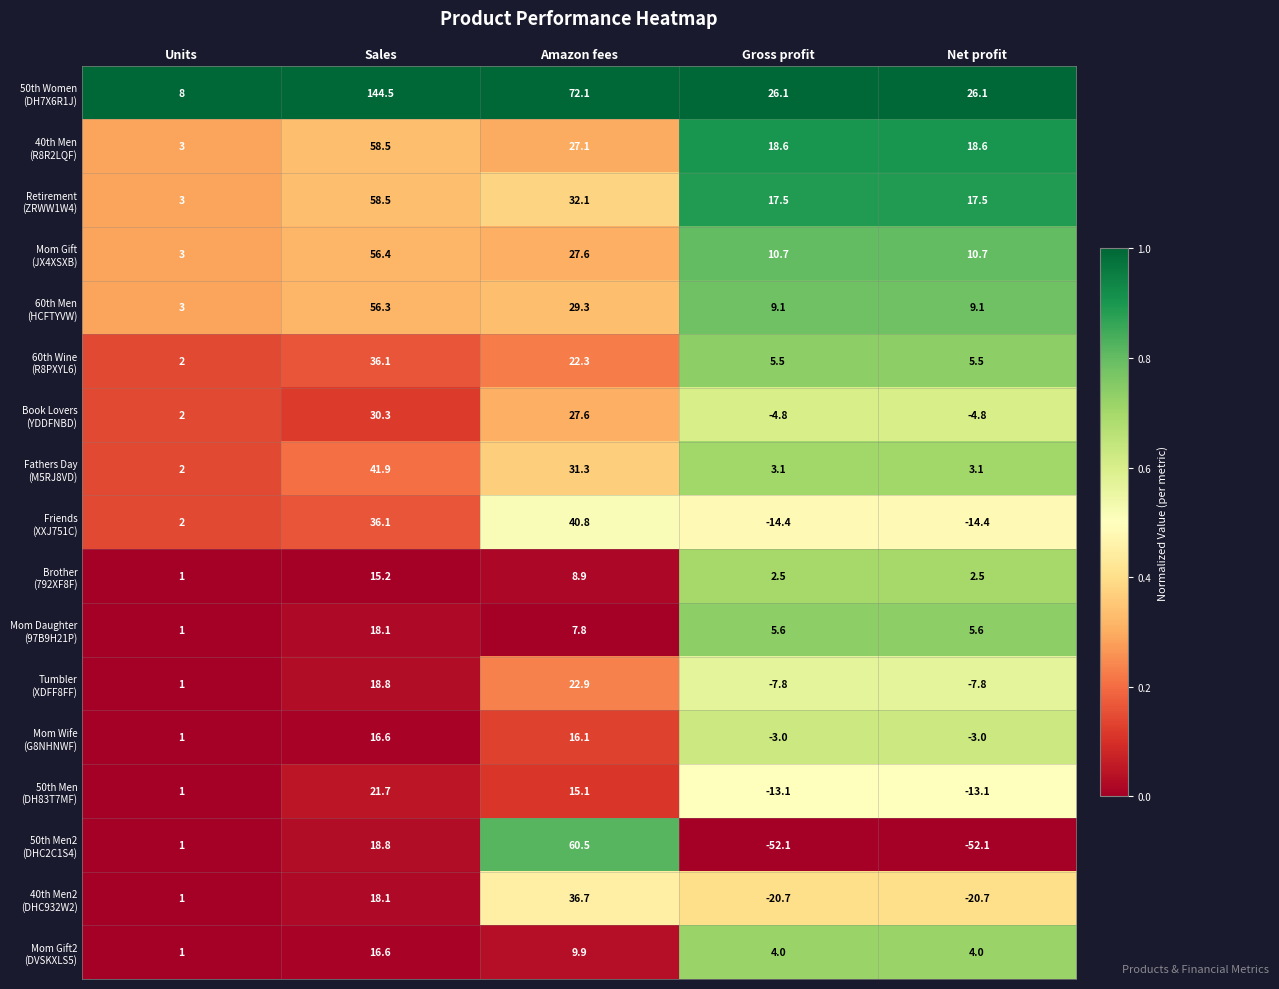

At which category is the sum across all series the highest?

Sales